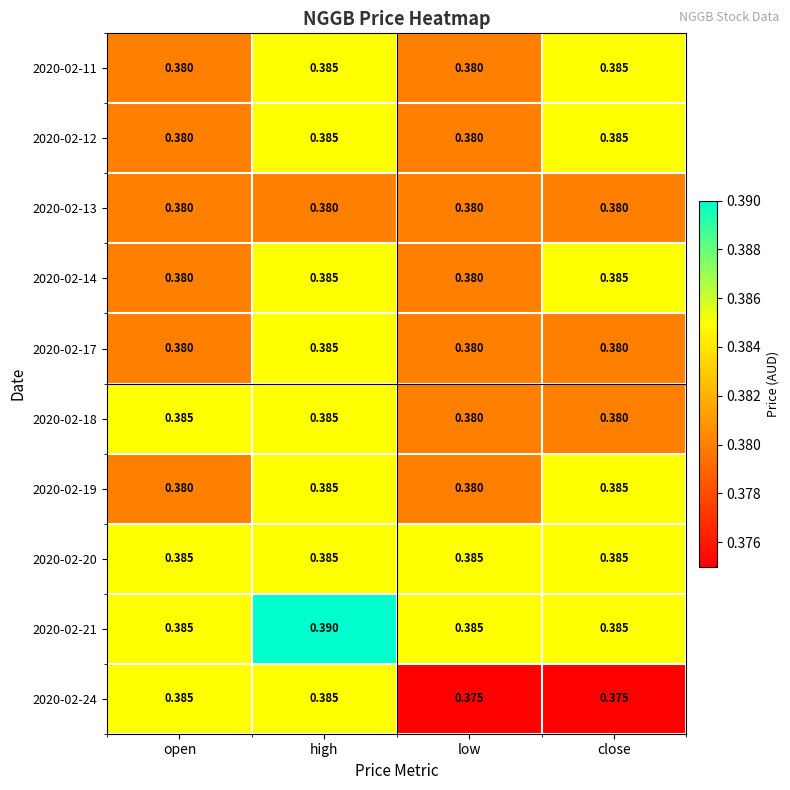

At which label does 2020-02-17 reach its peak?

high